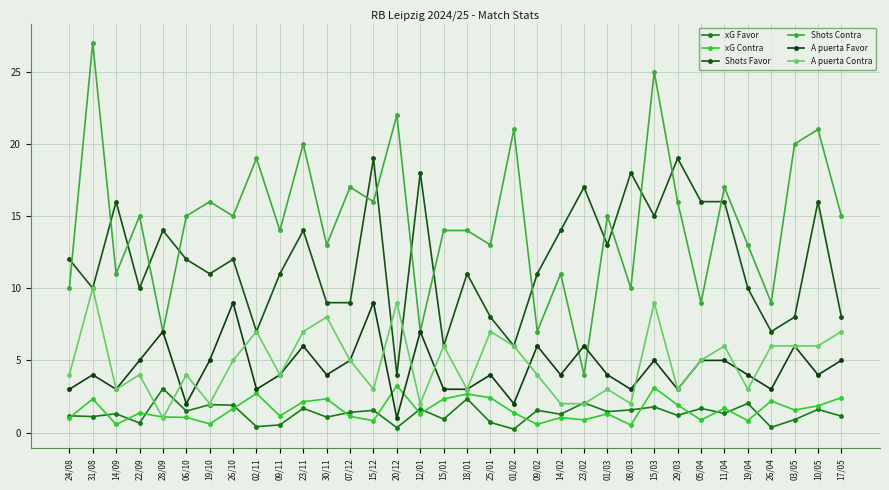

What are all the series names shown in the legend?

xG Favor, xG Contra, Shots Favor, Shots Contra, A puerta Favor, A puerta Contra